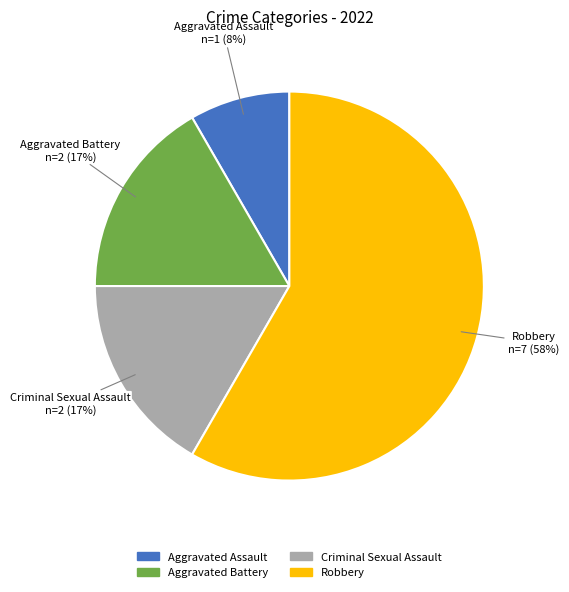

To the nearest percent, what portion does Robbery represent?

58%